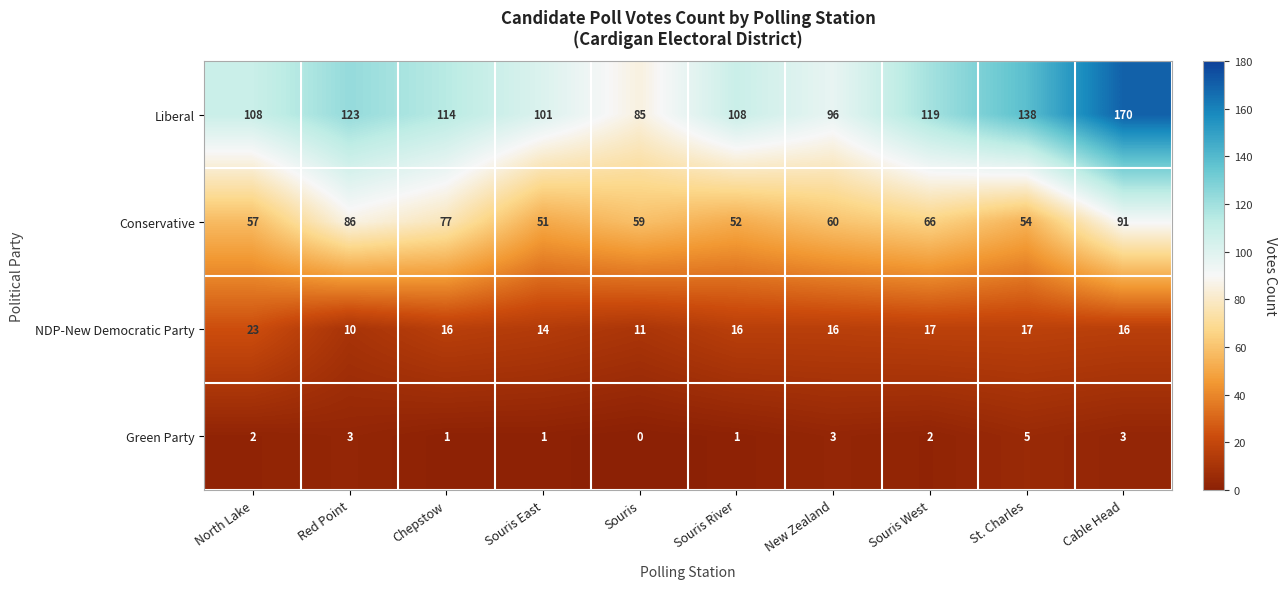

Which series has the largest total across all categories?

Liberal